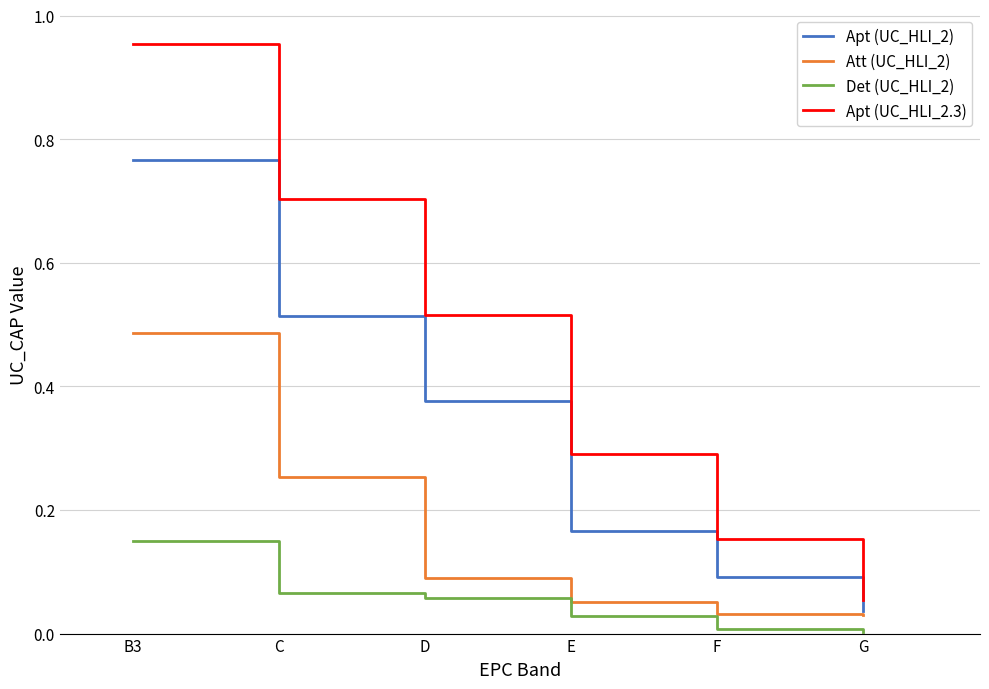

Which category has the highest value across all series?

B3